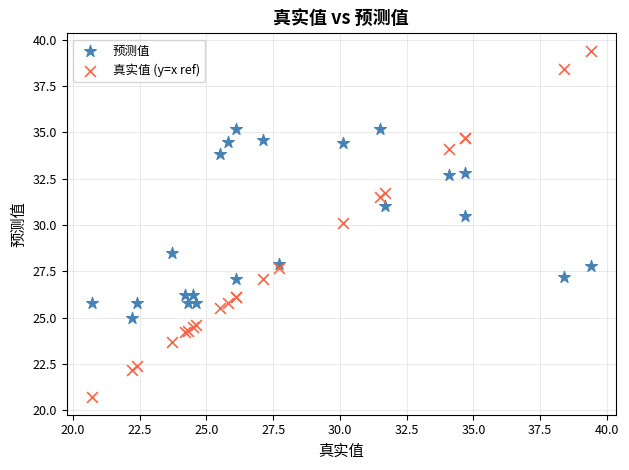

Which series has the largest Y range (max minus min)?

真实值 (y=x ref)